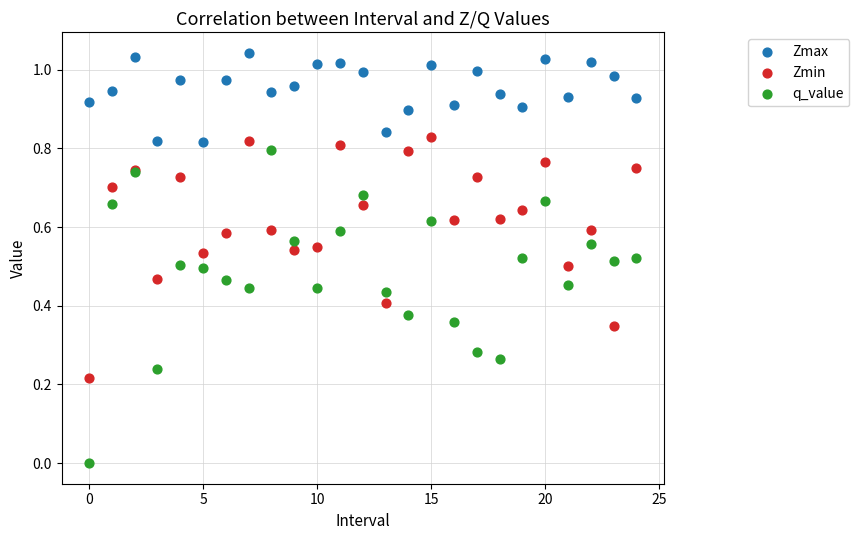

Which series contains the highest Y value?

Zmax